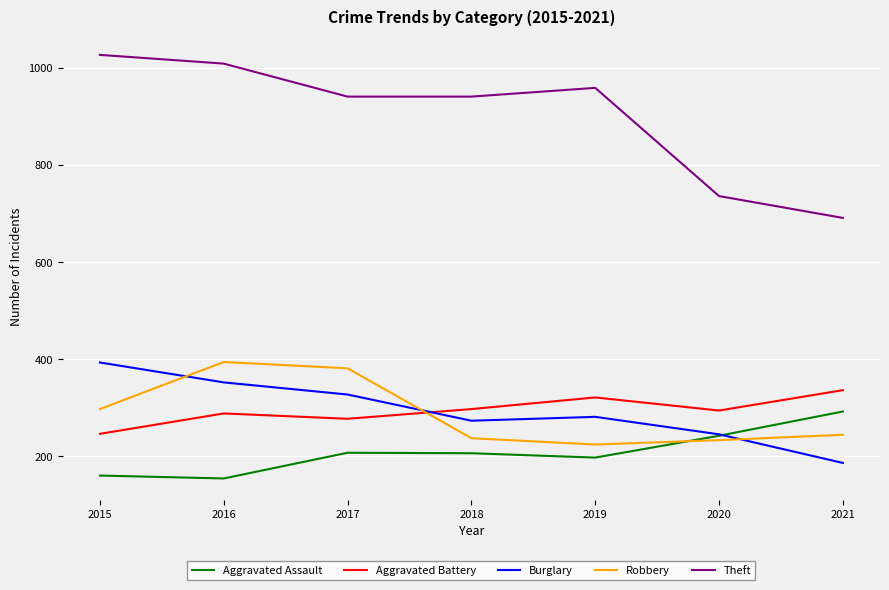

Between 2017 and 2018, which series saw the biggest shift?

Robbery